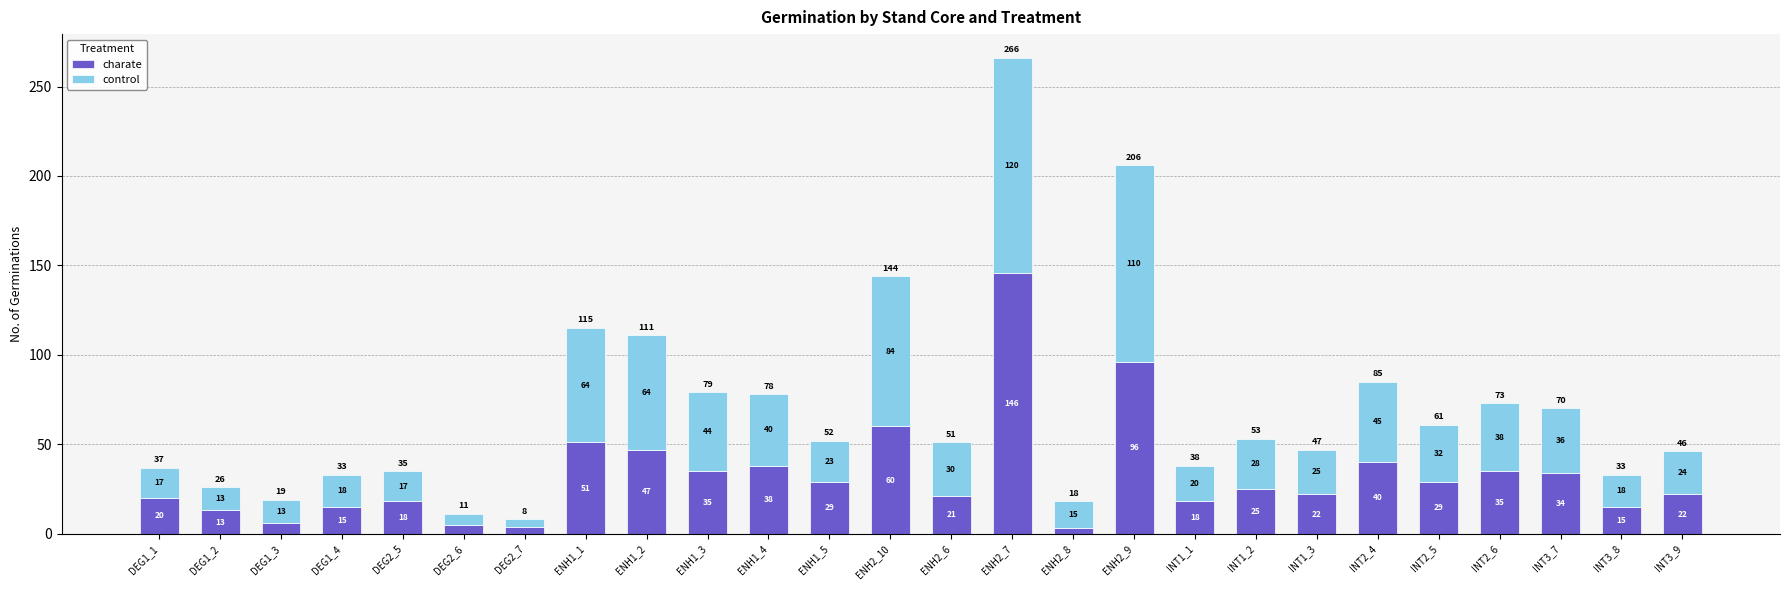

Is it true that charate equals 40 at INT2_4?

True